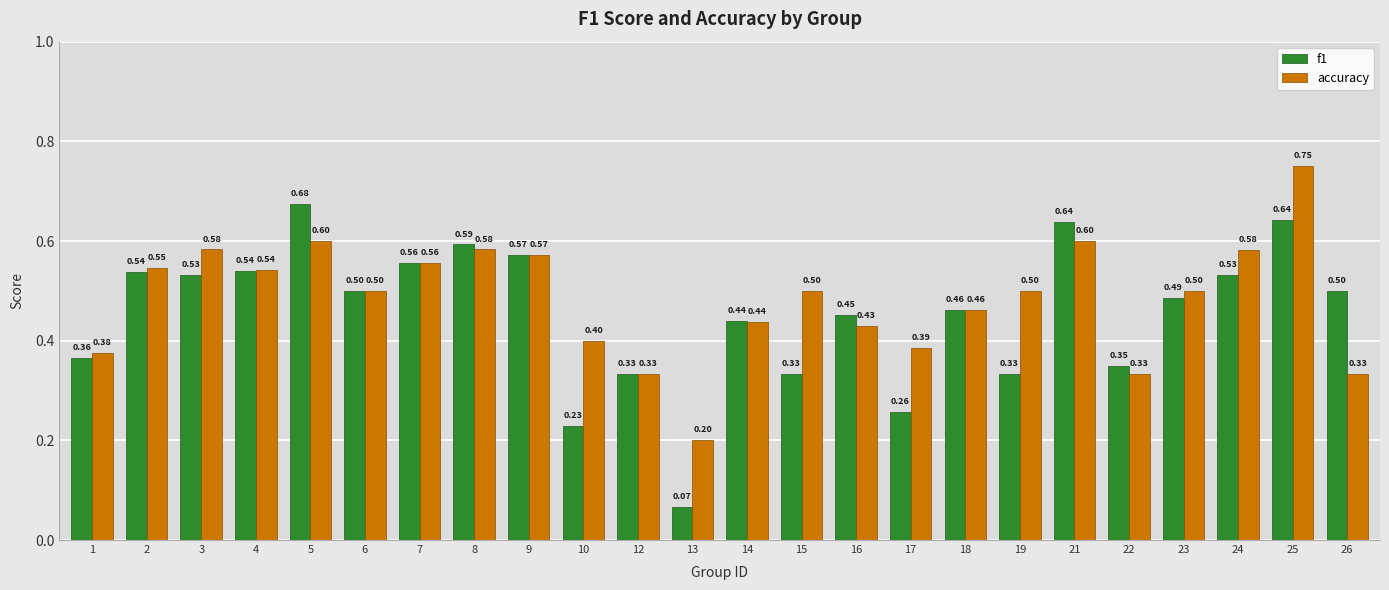

Which category has the lowest value in the f1 series?

13